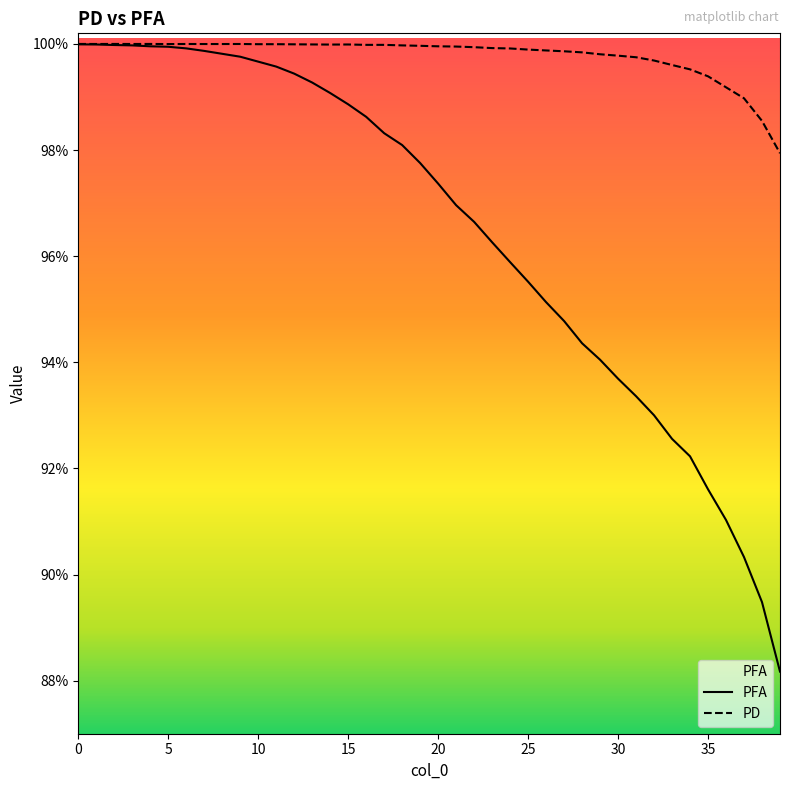

Reading right to left, extract all data points from this chart.

PFA: 0.9	0.9	0.9	0.9	0.9	0.9	0.9	0.9	0.9	0.9	0.9	0.9	0.9	1.0	1.0	1.0	1.0	1.0	1.0	1.0	1.0	1.0	1.0	1.0	1.0	1.0	1.0	1.0	1.0	1.0	1.0	1.0	1.0	1.0	1.0	1.0	1.0	1.0	1.0	1.0
PD: 1.0	1.0	1.0	1.0	1.0	1.0	1.0	1.0	1.0	1.0	1.0	1.0	1.0	1.0	1.0	1.0	1.0	1.0	1.0	1.0	1.0	1.0	1.0	1.0	1.0	1.0	1.0	1.0	1.0	1.0	1.0	1.0	1.0	1.0	1.0	1.0	1.0	1.0	1.0	1.0